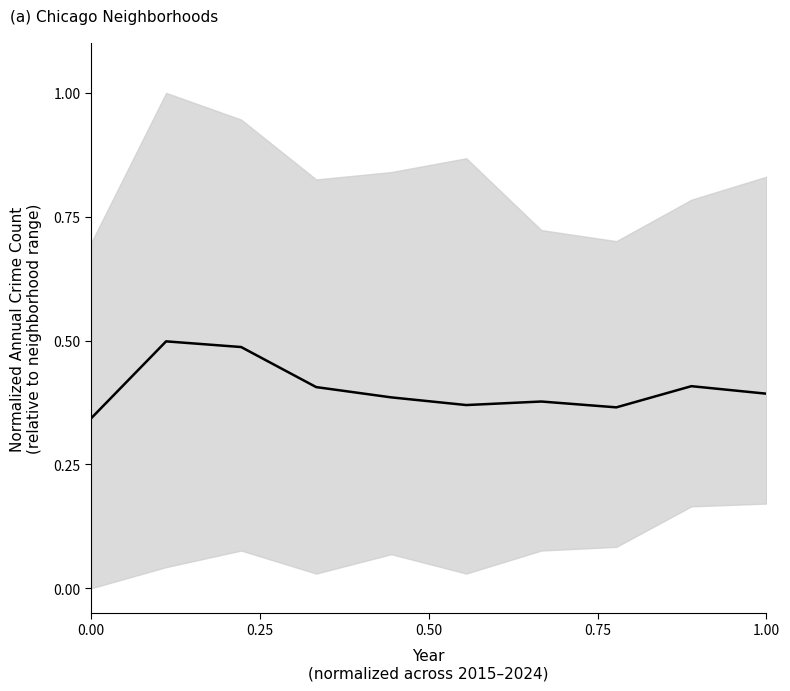

Reading left to right, transcribe all the data shown in this chart.

0.3	0.5	0.5	0.4	0.4	0.4	0.4	0.4	0.4	0.4